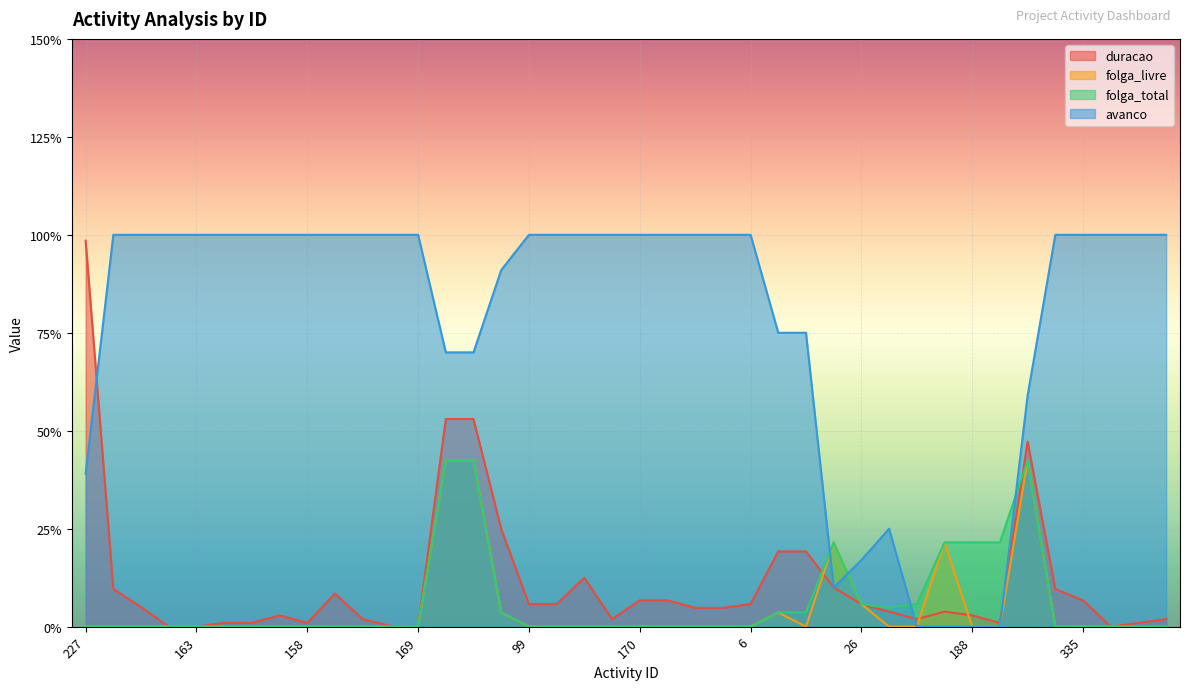

Where is duracao nearest to the value 0?

96